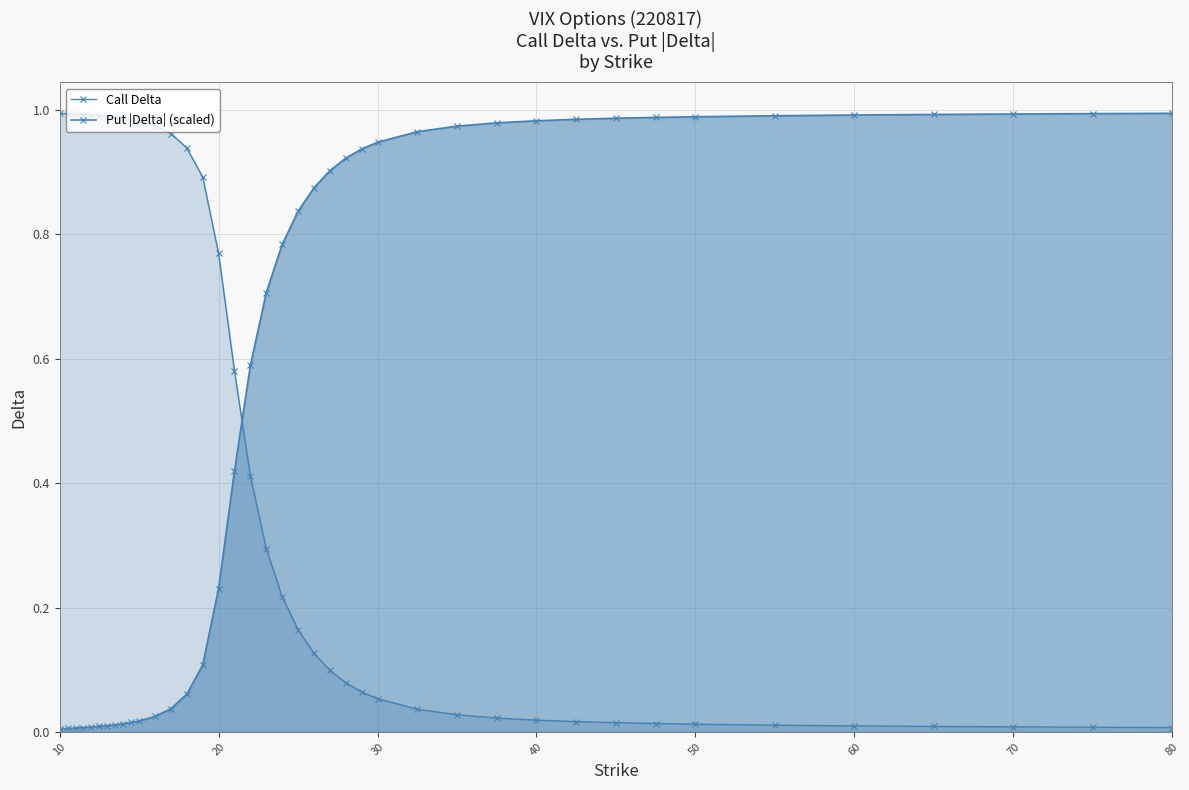

List the series in order of their peak value, highest first.

Call Delta, Put |Delta| (scaled)